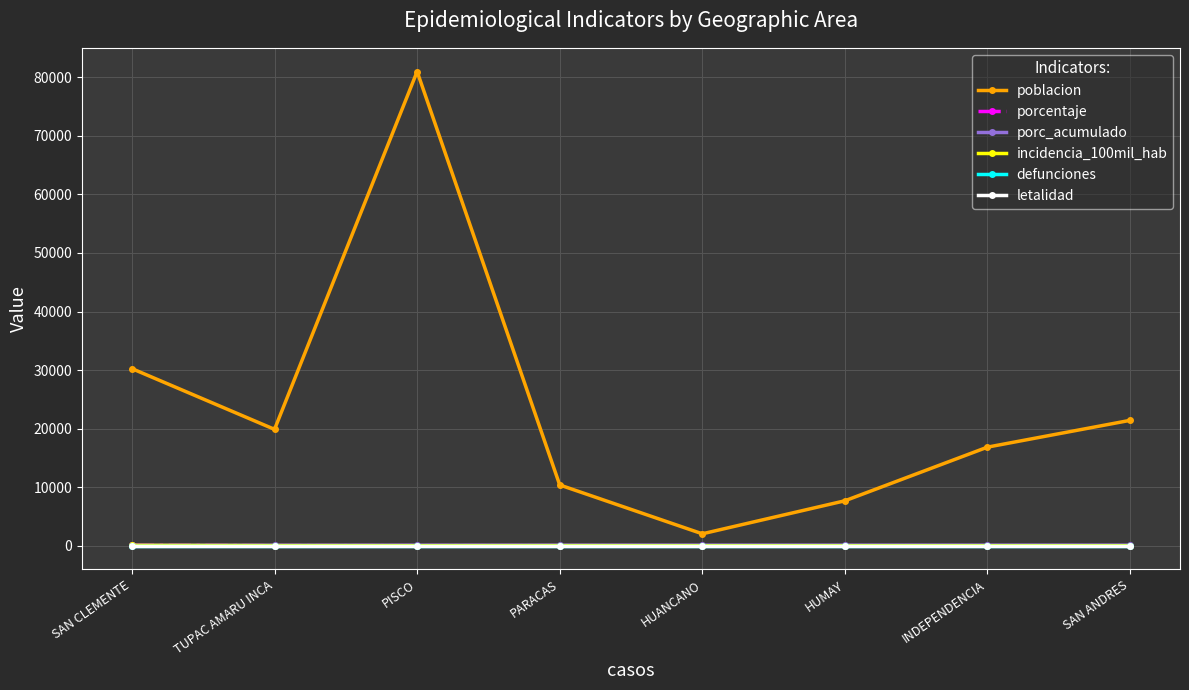

Between PARACAS and INDEPENDENCIA, which is larger?

INDEPENDENCIA